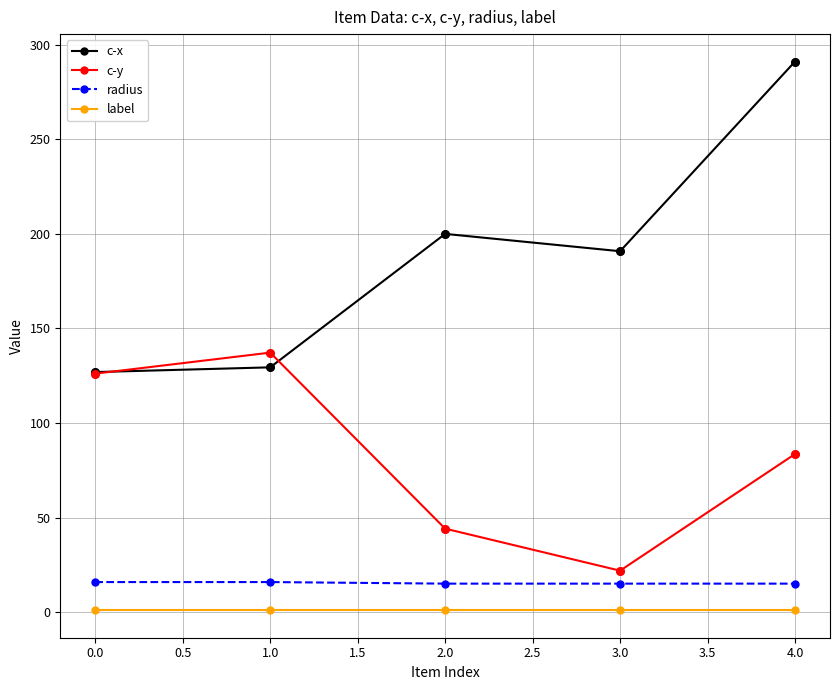

At which category is the sum across all series the highest?

4.0